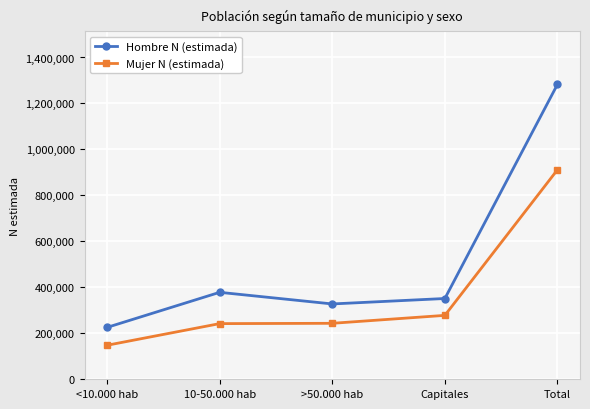

Rank the series by their maximum value, from highest to lowest.

Hombre N (estimada), Mujer N (estimada)